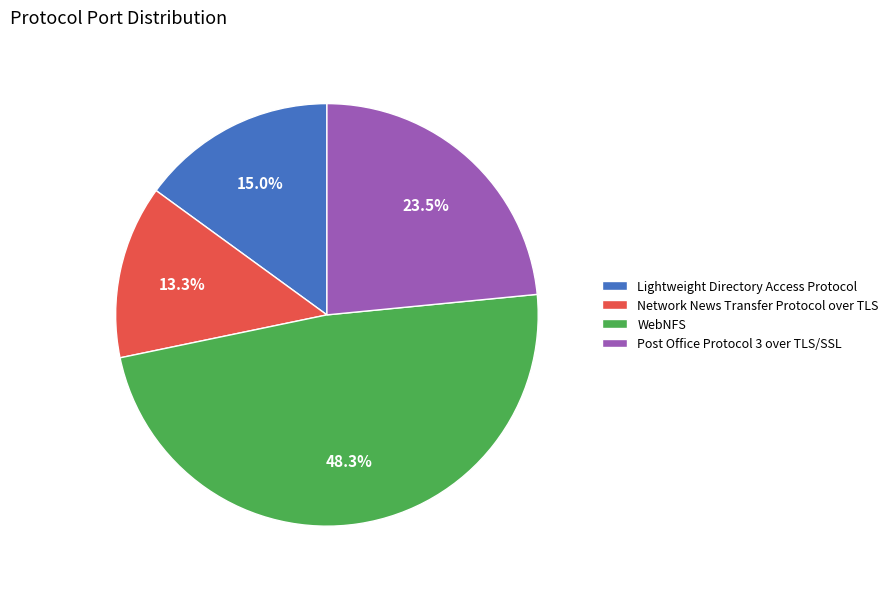

Rank the categories by value from highest to lowest.

WebNFS, Post Office Protocol 3 over TLS/SSL, Lightweight Directory Access Protocol, Network News Transfer Protocol over TLS